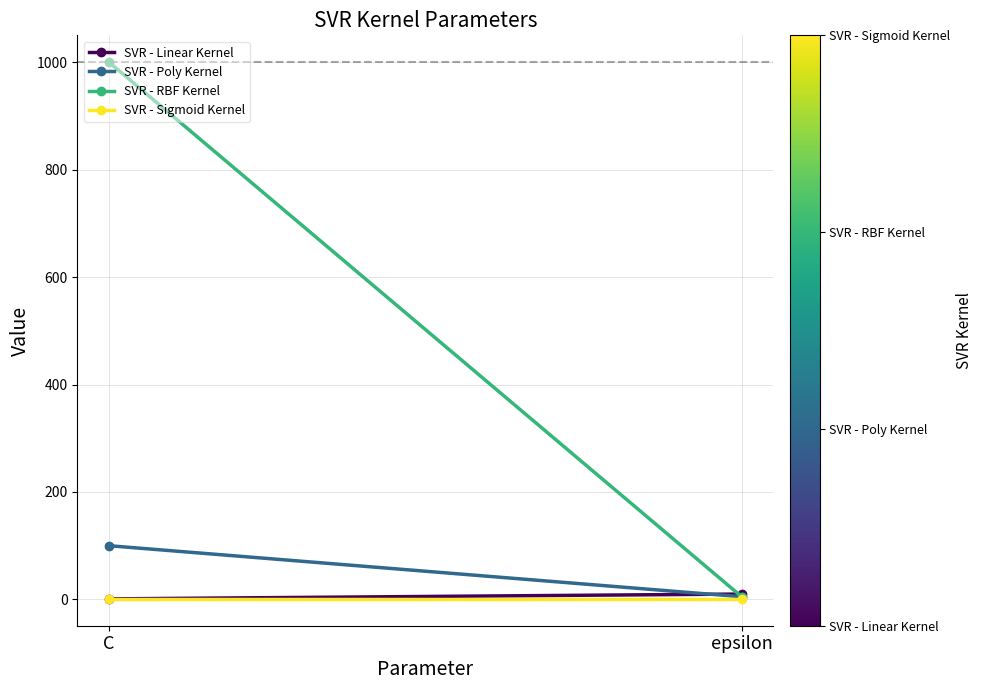

Where is SVR - Poly Kernel nearest to the value 52?

epsilon